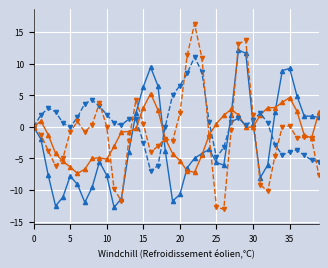

What is the smallest value displayed?

-13.0